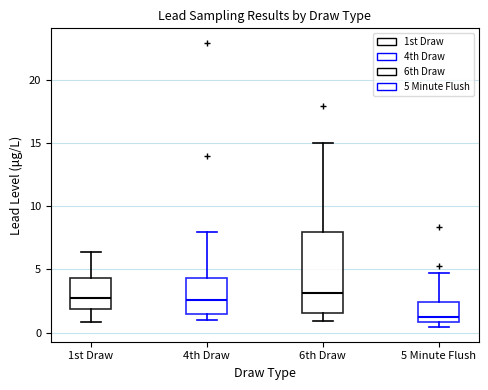

Reading left to right, transcribe this box plot: for each box, give where its median line is, the range the box spans, and where its two whiskers end, as read against the y-axis. The values are not printed on the chart, so give them approximately, as read against the axis.

1st Draw: median 2.5, box 2.0 to 4.5, whiskers 1.0 to 6.5
4th Draw: median 2.5, box 1.5 to 4.5, whiskers 1.0 to 8.0
6th Draw: median 3.0, box 1.5 to 8.0, whiskers 1.0 to 15.0
5 Minute Flush: median 1.0 (just above the box's lower edge), box 1.0 to 2.5, whiskers 0.5 to 4.5